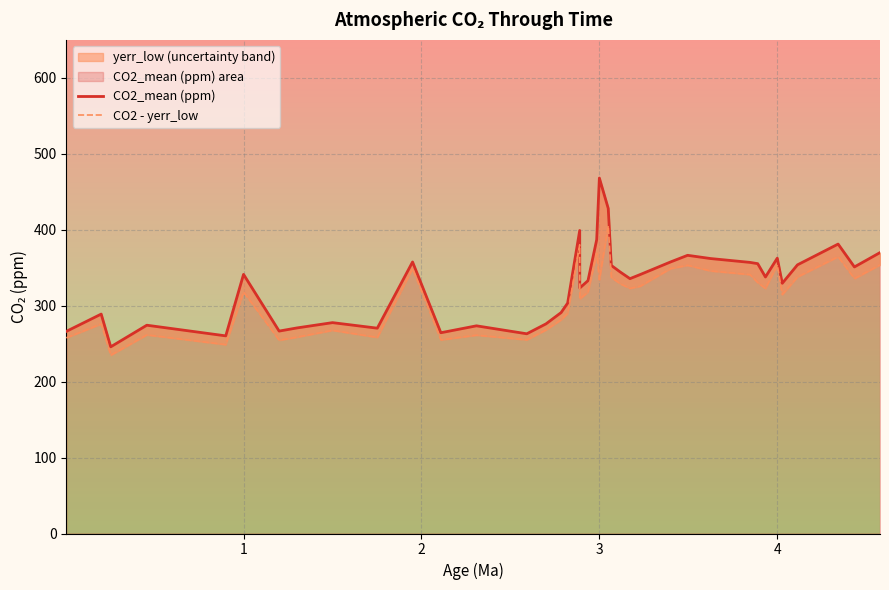

What is the difference between the maximum and second lowest values in the CO2_mean (ppm) series?

207.8